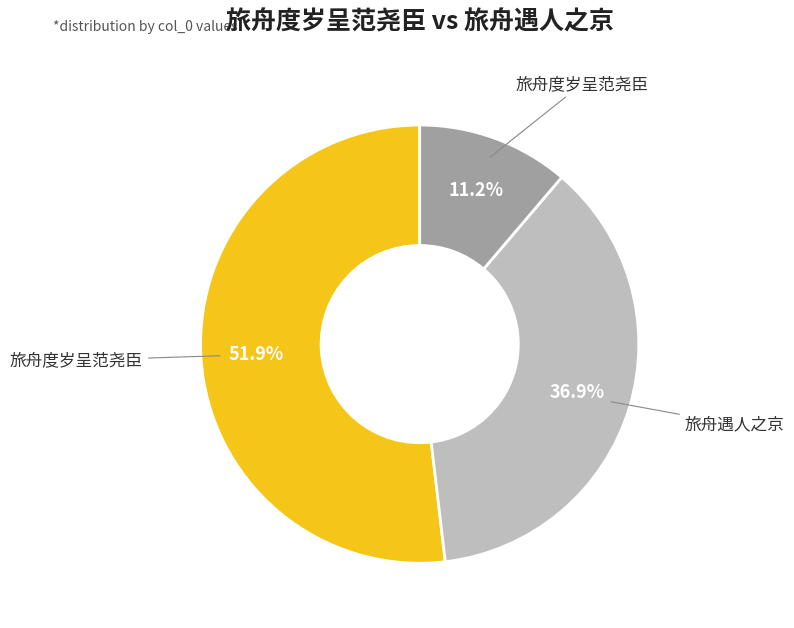

Does any single category account for the majority?

Yes